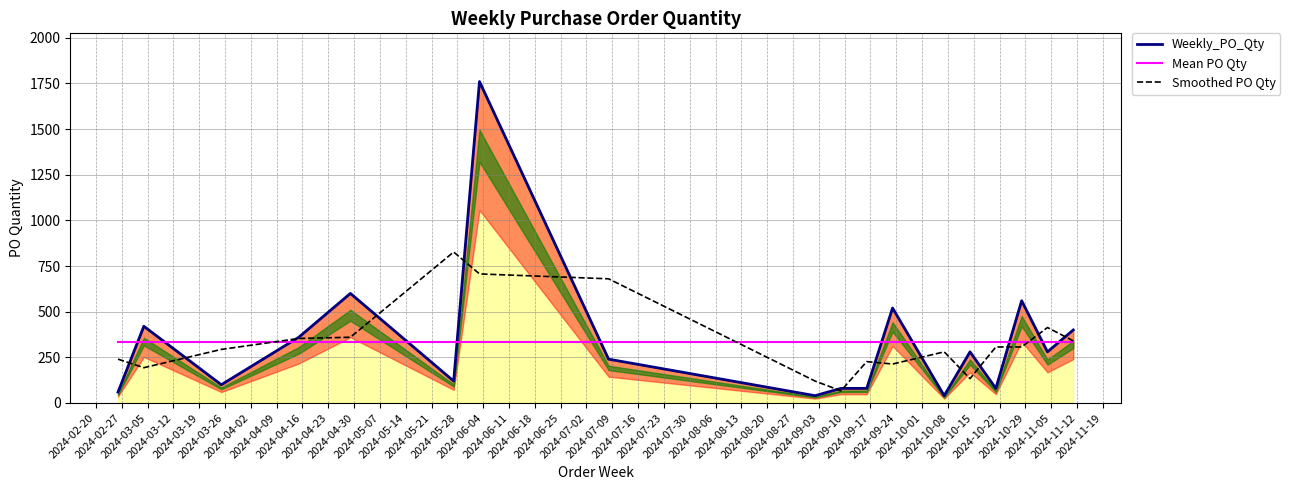

Is the value of Weekly_PO_Qty at 2024-05-21 greater than the value of Smoothed PO Qty at 2024-06-18?

No